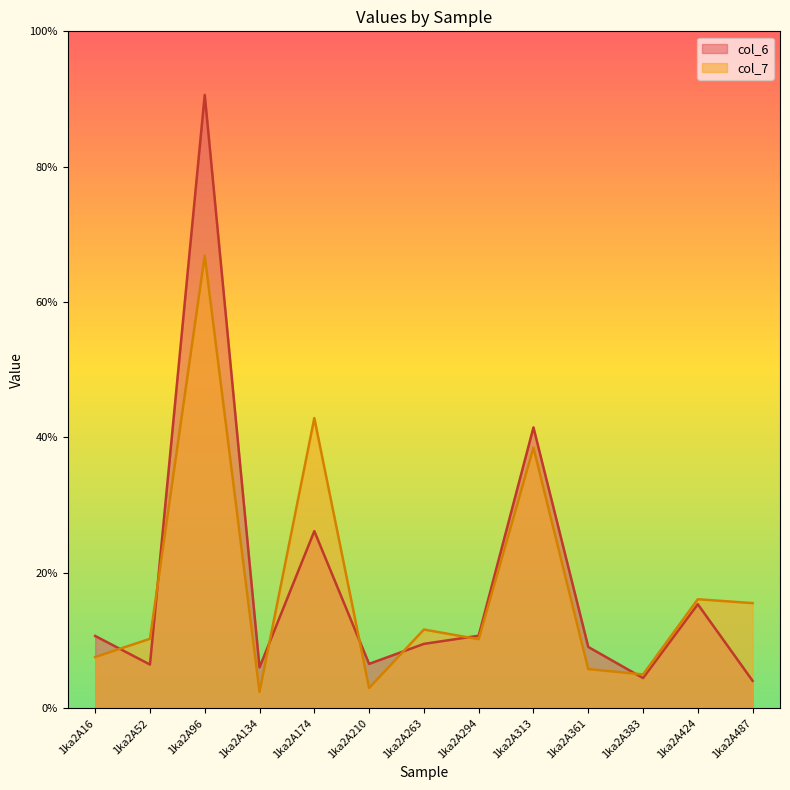

Reading right to left, extract all data points from this chart.

col_6: 1ka2A487=4.0	1ka2A424=15.3	1ka2A383=4.4	1ka2A361=9.0	1ka2A313=41.5	1ka2A294=10.7	1ka2A263=9.5	1ka2A210=6.5	1ka2A174=26.2	1ka2A134=6.0	1ka2A96=90.6	1ka2A52=6.4	1ka2A16=10.7
col_7: 1ka2A487=15.5	1ka2A424=16.1	1ka2A383=5.0	1ka2A361=5.8	1ka2A313=38.5	1ka2A294=10.2	1ka2A263=11.6	1ka2A210=3.0	1ka2A174=42.9	1ka2A134=2.4	1ka2A96=66.9	1ka2A52=10.2	1ka2A16=7.5